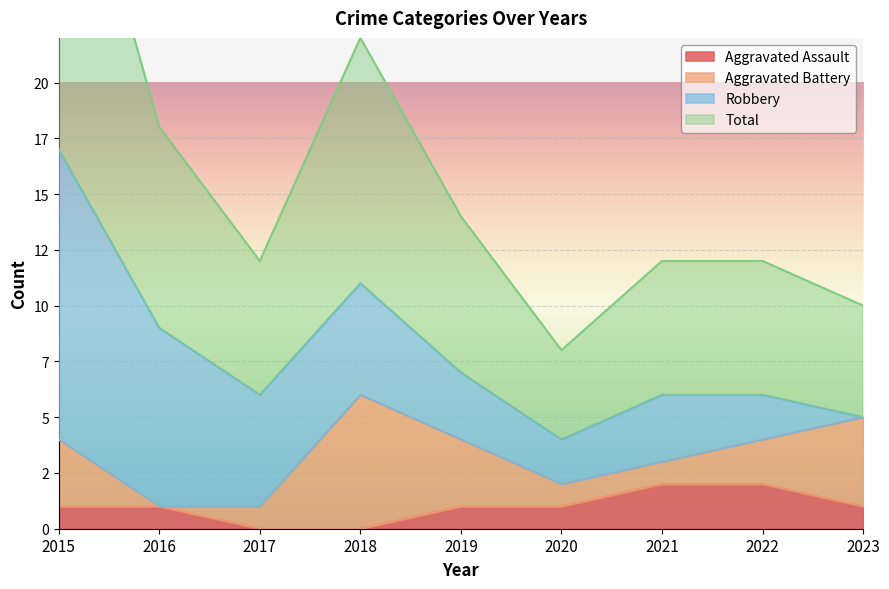

What is the difference between the Aggravated Assault values at 2022 and 2020?

1